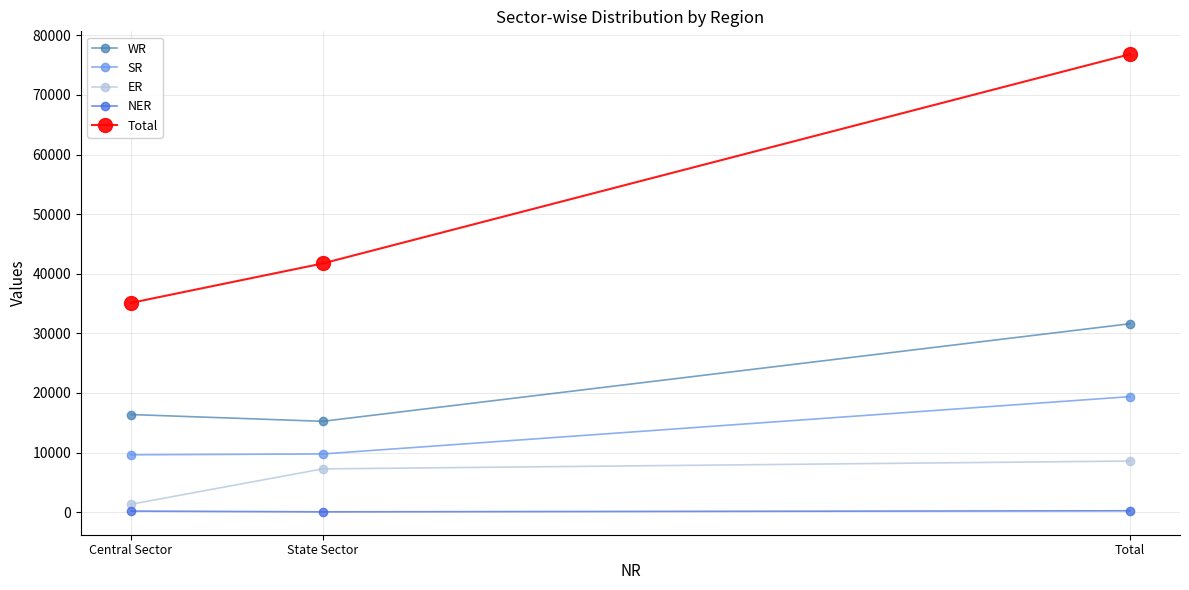

What is the value of the ER point at the 1st from the left?

1320